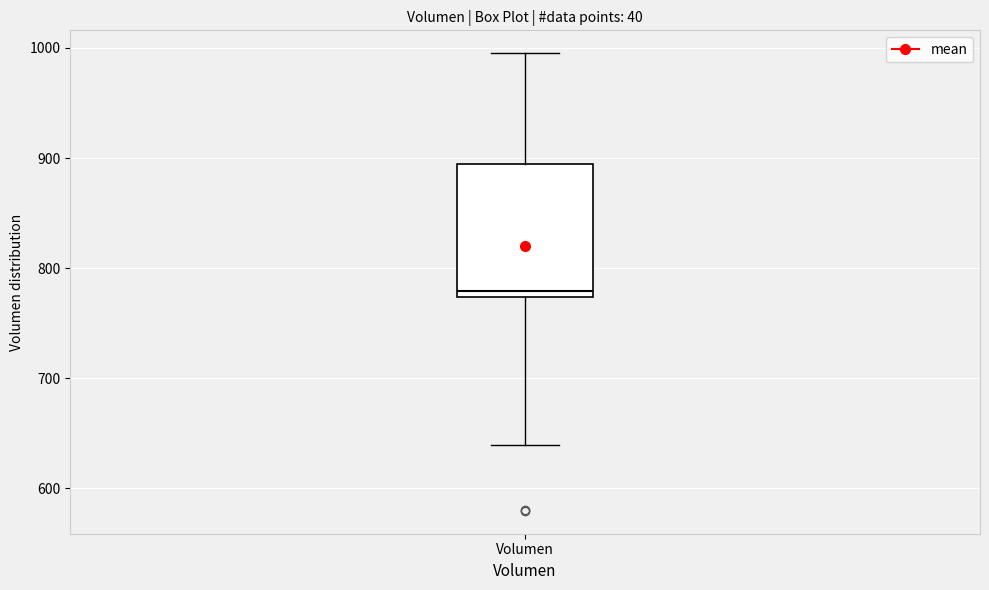

Where is the upper edge of the box for Volumen on the y-axis? The values are not printed on the chart, so give them approximately, as read against the axis.

890